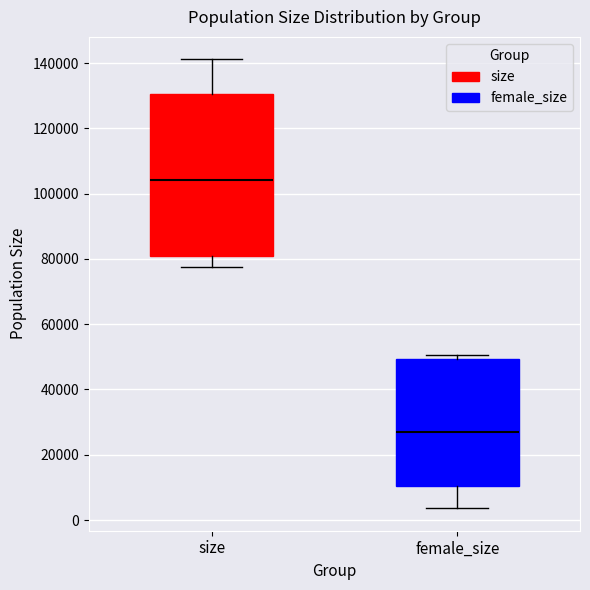

Comparing the boxes themselves (not the whiskers), which one is the tallest?

size